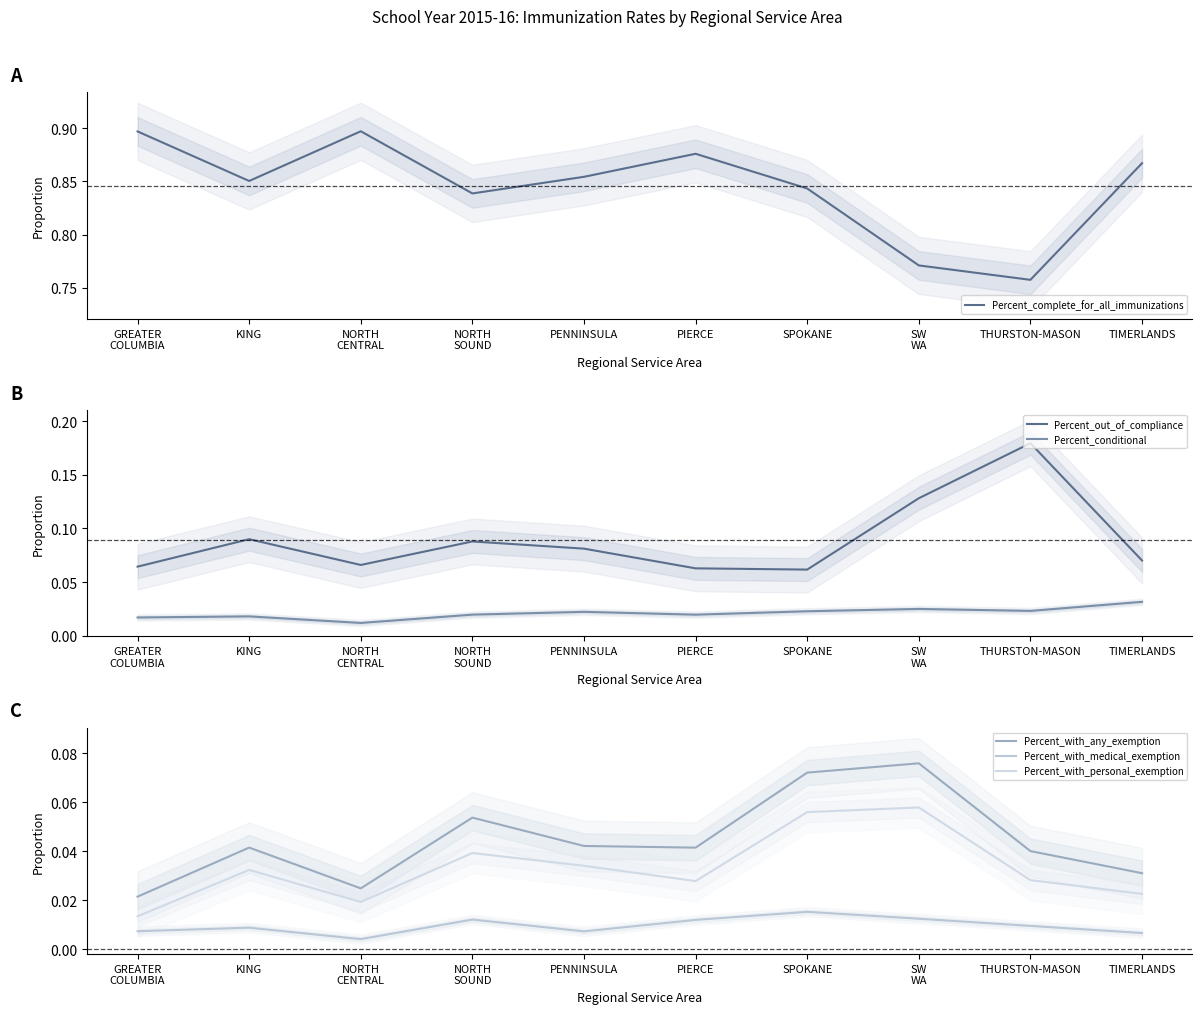

Is this an area chart (filled region under the line)?

No